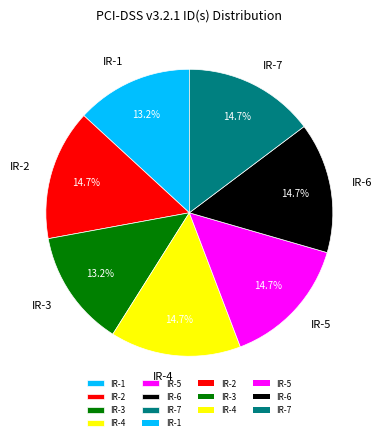

Does any single category account for the majority?

No